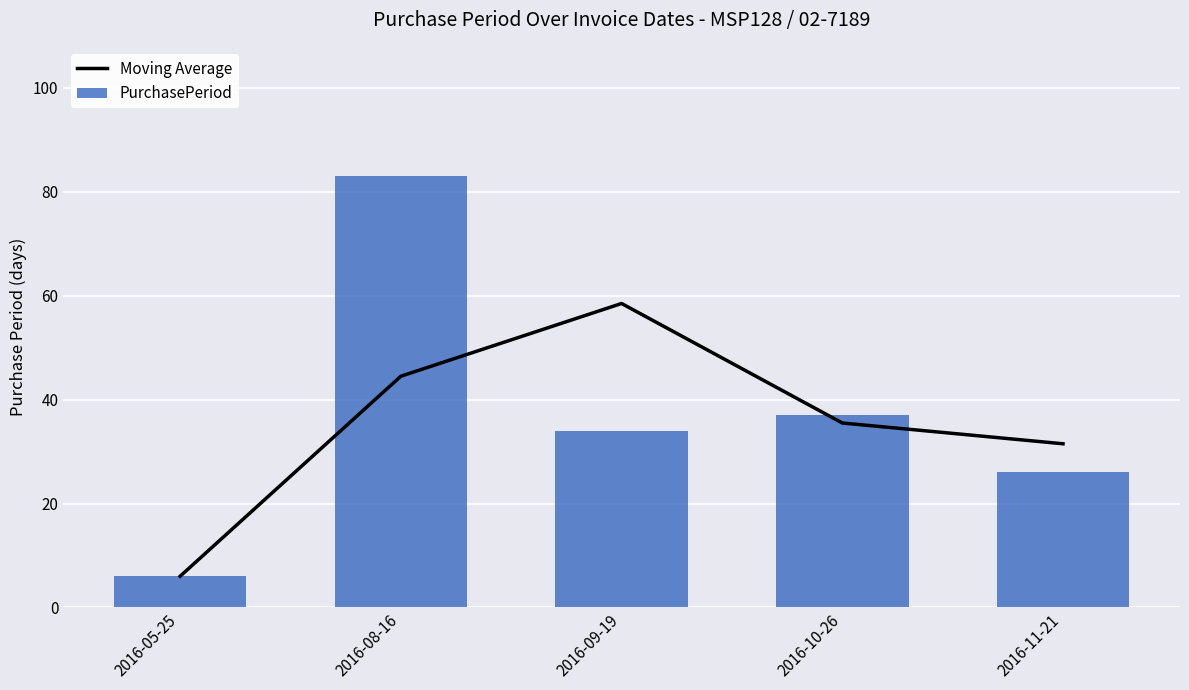

Rank the series by their maximum value, from highest to lowest.

PurchasePeriod, Moving Average